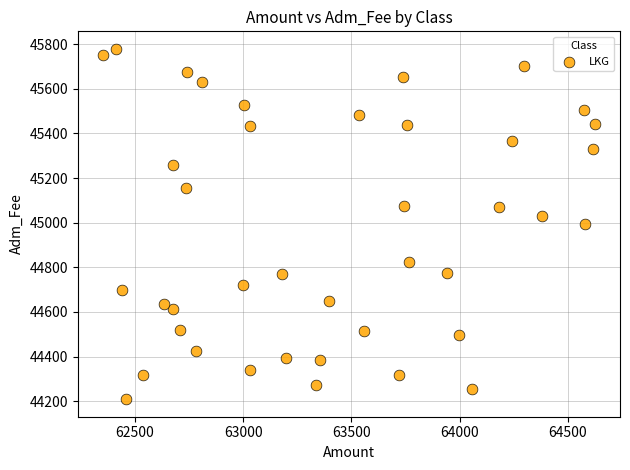

What is the range of Y values (max minus min)?

1570.2